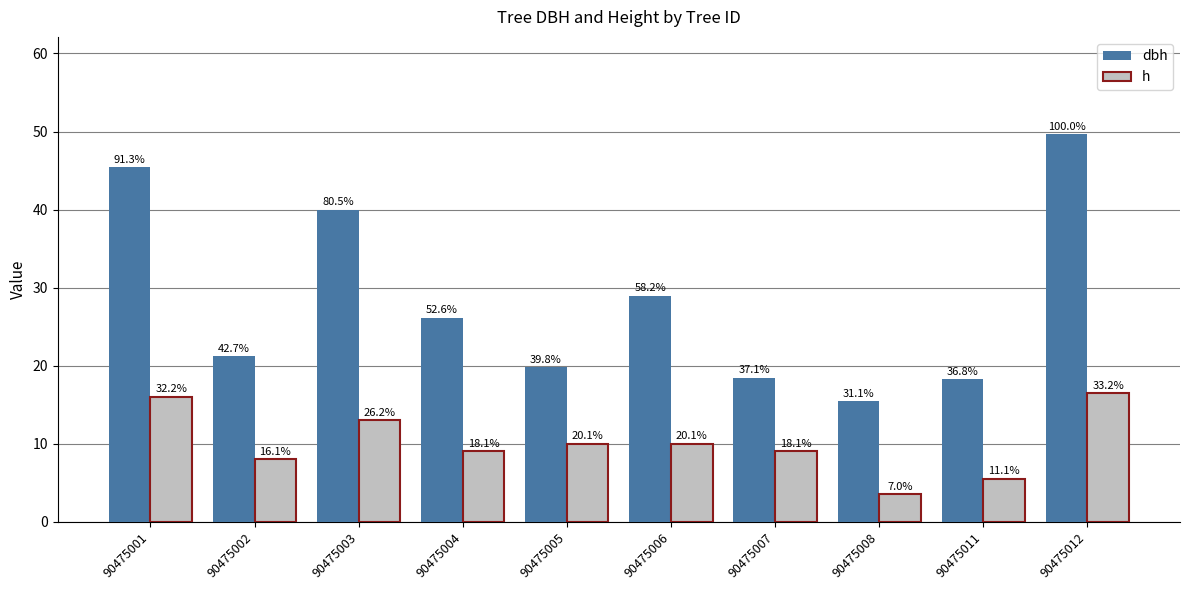

What are all the series names shown in the legend?

dbh, h